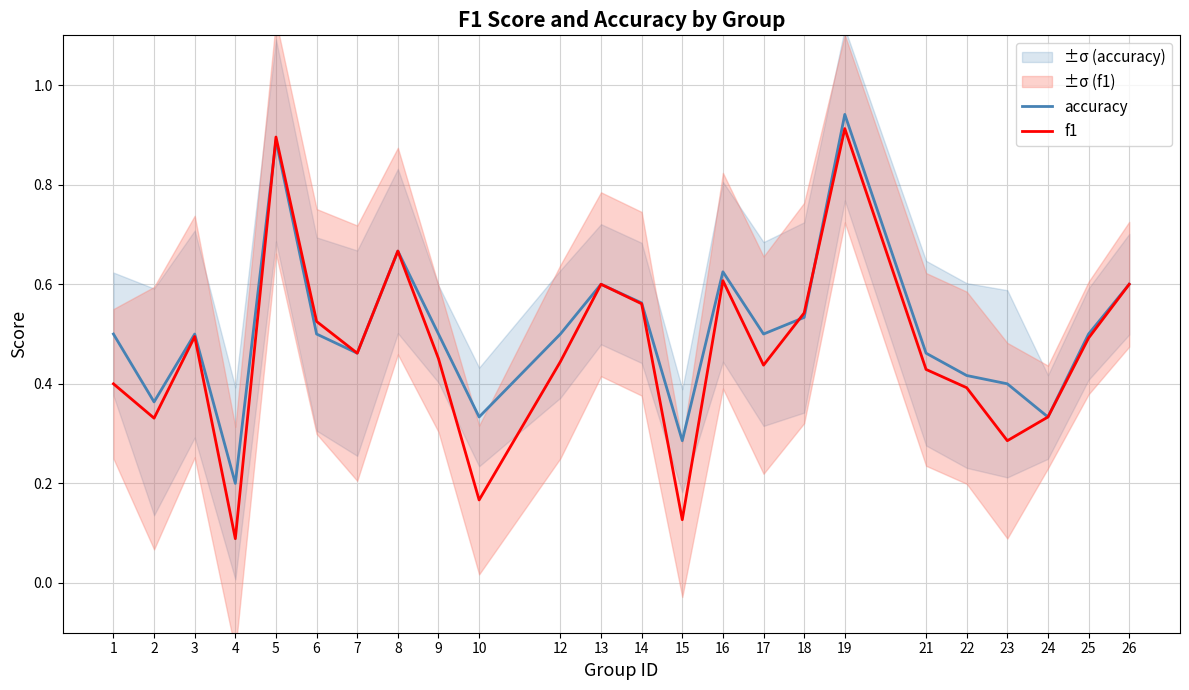

Which category has the highest value across all series?

19